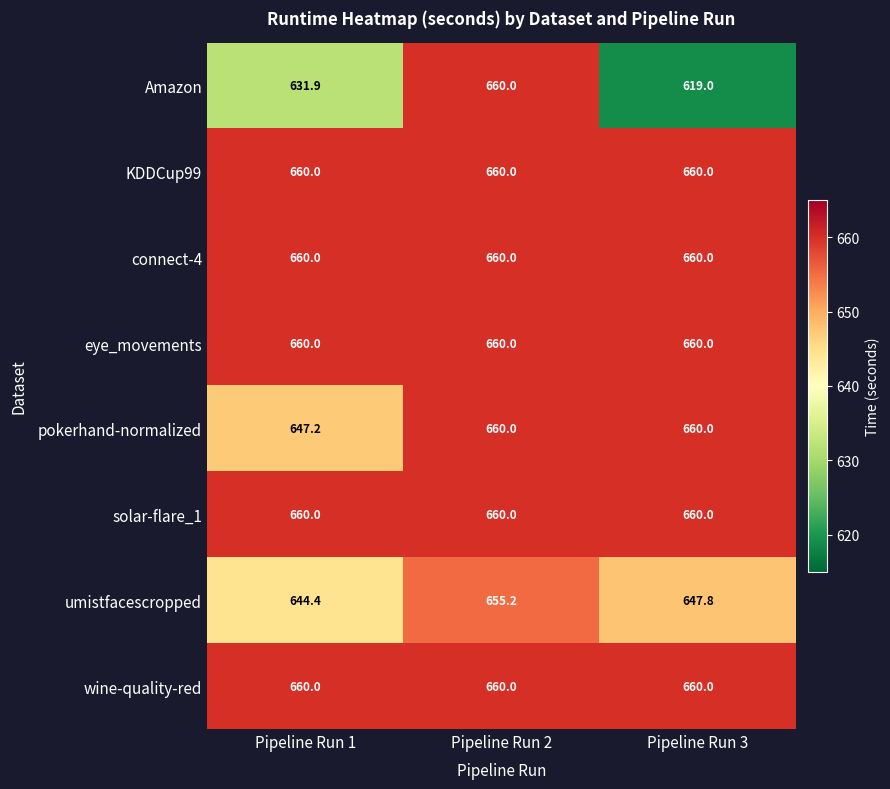

At which category is the sum across all series the highest?

Pipeline Run 2